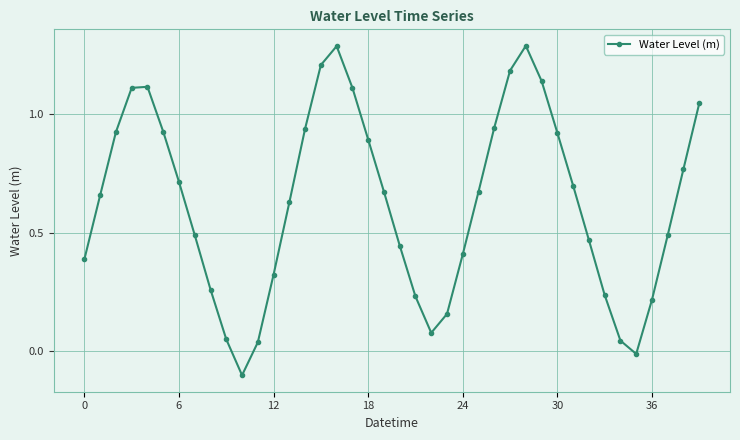

What is the difference between the second highest and minimum values?

1.4